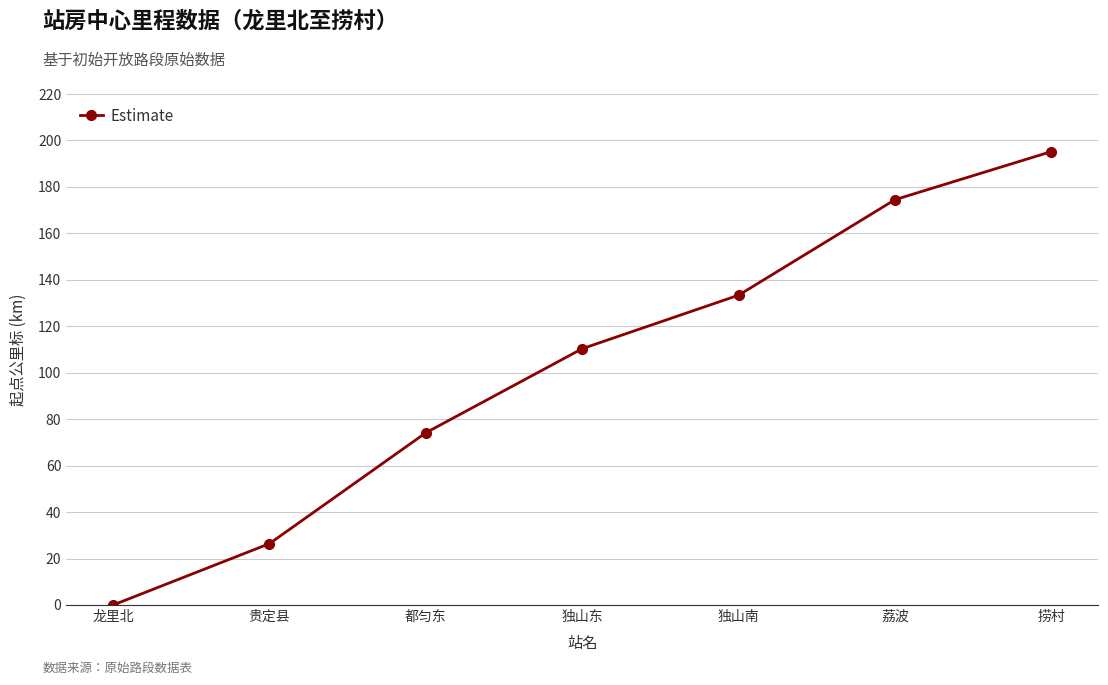

Between 捞村 and 独山东, which is larger?

捞村